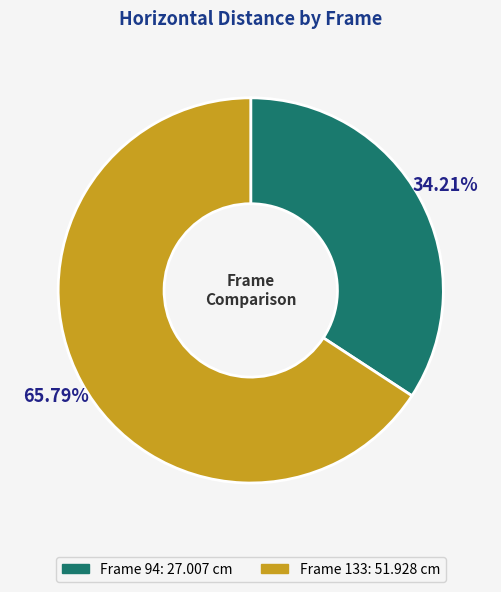

Is there any slice that represents more than half of the pie?

Yes